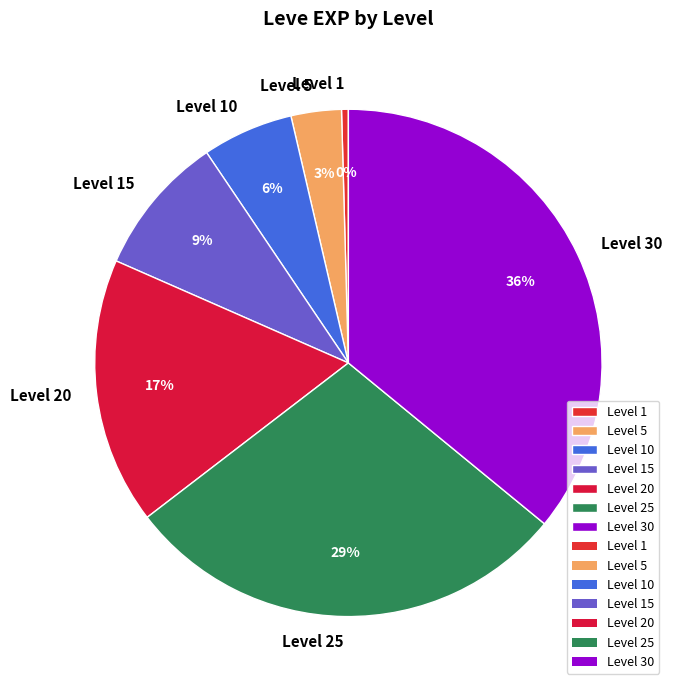

How many slices are in this pie chart?

7